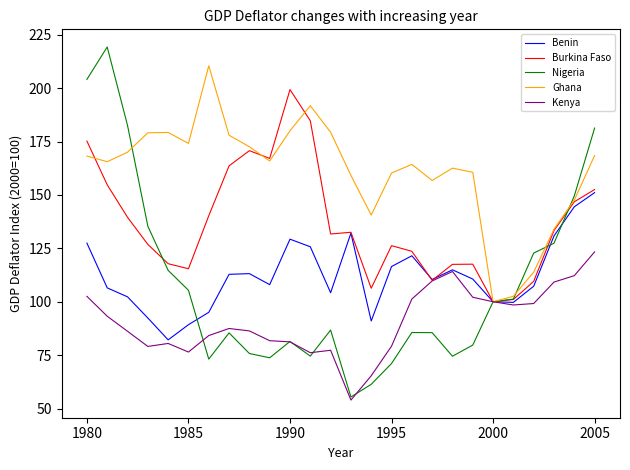

List the series in order of their peak value, lowest first.

Kenya, Benin, Burkina Faso, Ghana, Nigeria